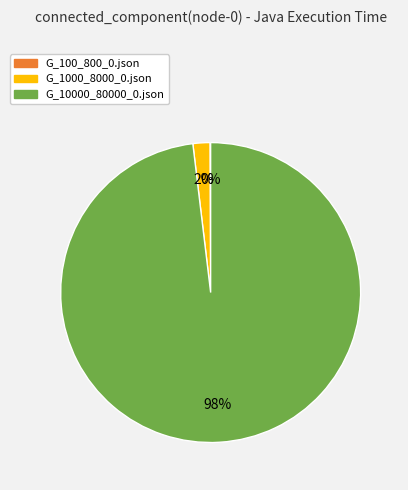

Is there a majority slice in this chart?

Yes